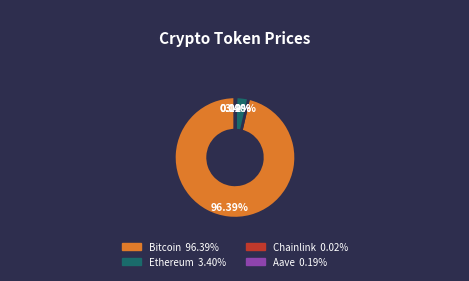

Is there any slice that represents more than half of the pie?

Yes